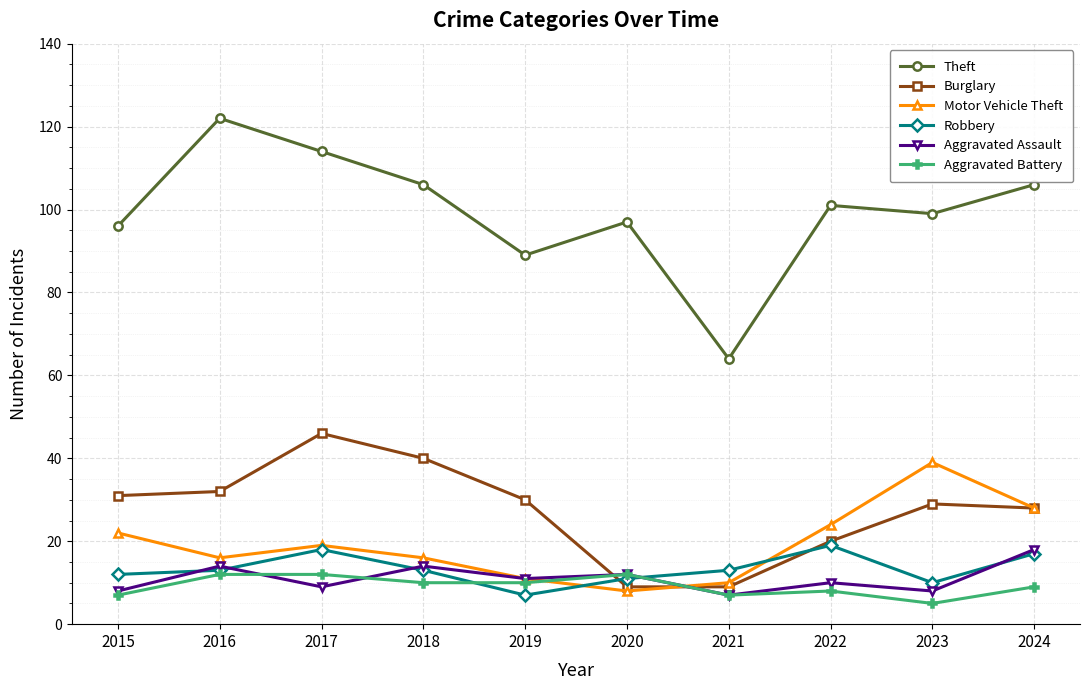

What is the value of the Motor Vehicle Theft point at the 10th from the left?

28